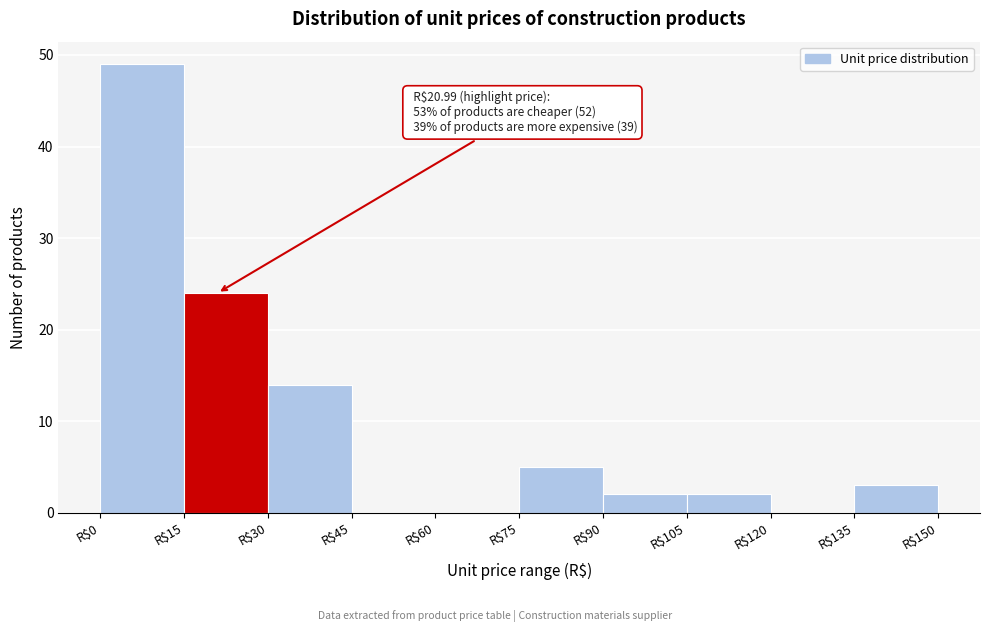

Over which range of the x-axis is the bar tallest?

0 to 15